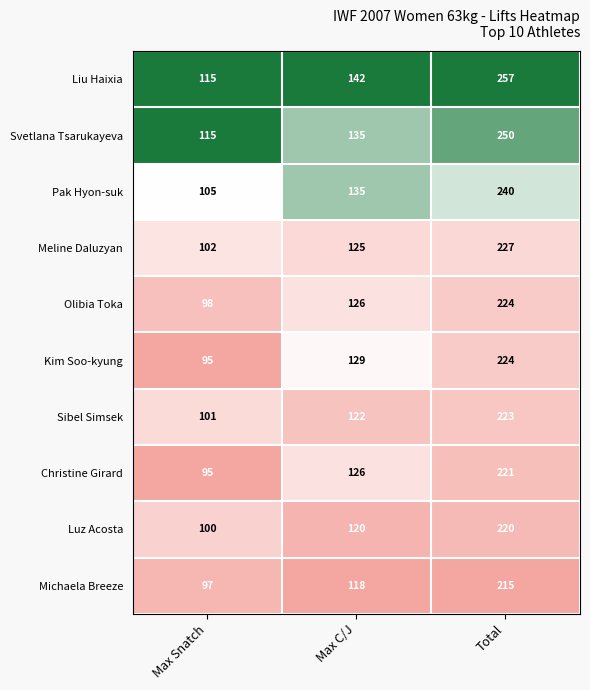

Between Max Snatch and Total, which series saw the biggest shift?

Liu Haixia